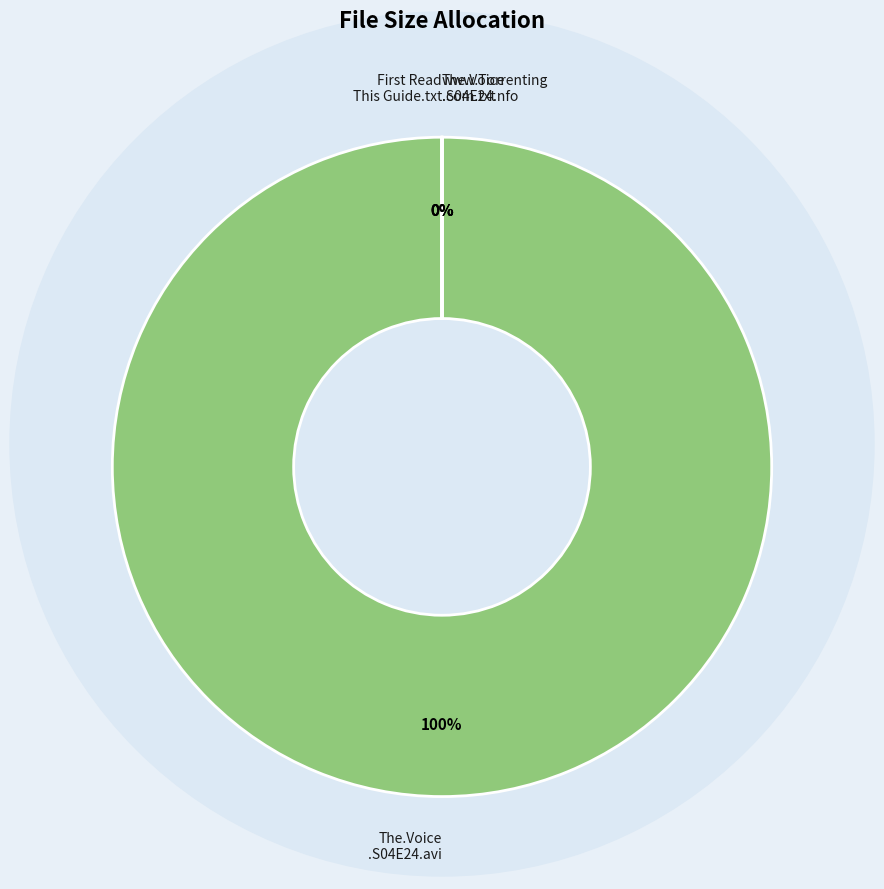

Which has a higher value, www.Torrenting.com.txt or The.Voice.S04E24.HDTV.XviD-AFG.nfo?

The.Voice.S04E24.HDTV.XviD-AFG.nfo